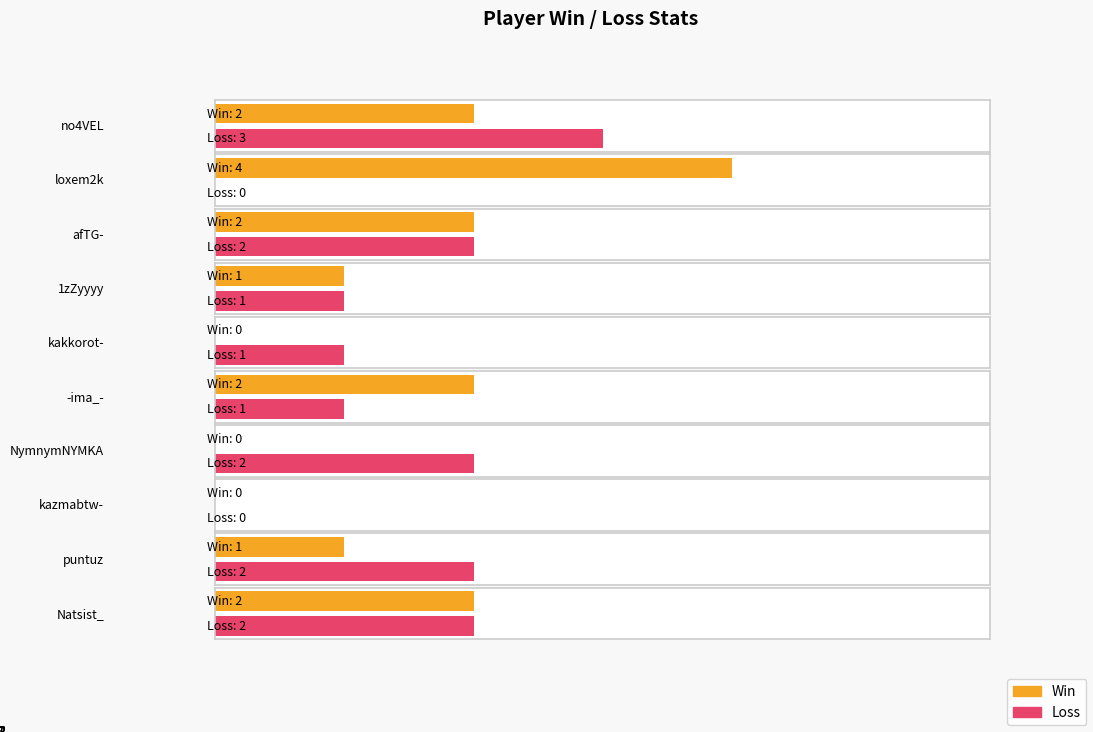

Reading left to right, what are all the values shown in this chart?

Win: no4VEL=2	loxem2k=4	afTG-=2	1zZyyyy=1	kakkorot-=0	-ima_-=2	NymnymNYMKA=0	kazmabtw-=0	puntuz=1	Natsist_=2
Loss: no4VEL=3	loxem2k=0	afTG-=2	1zZyyyy=1	kakkorot-=1	-ima_-=1	NymnymNYMKA=2	kazmabtw-=0	puntuz=2	Natsist_=2
Total: no4VEL=5	loxem2k=4	afTG-=4	1zZyyyy=2	kakkorot-=1	-ima_-=3	NymnymNYMKA=2	kazmabtw-=0	puntuz=3	Natsist_=4
Rate: no4VEL=40	loxem2k=100	afTG-=50	1zZyyyy=50	kakkorot-=0	-ima_-=67	NymnymNYMKA=0	kazmabtw-=0	puntuz=33	Natsist_=50